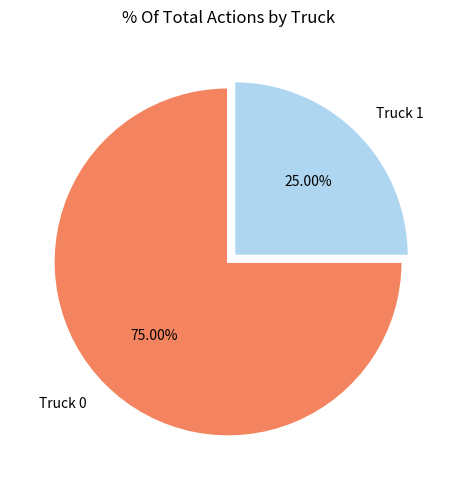

How much of the chart is everything except Truck 0?

25.0%